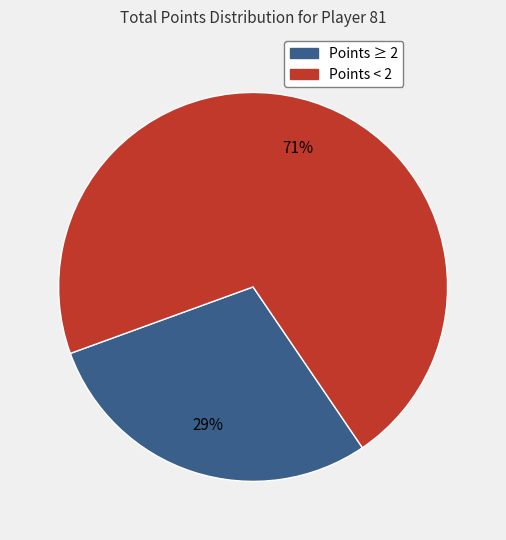

Rank the categories by value from lowest to highest.

Points ≥ 2, Points < 2